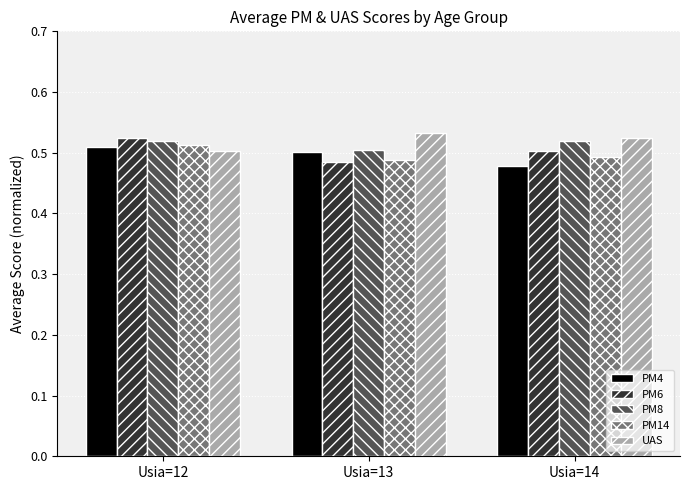

List the labels in order of UAS value, smallest first.

Usia=12, Usia=14, Usia=13